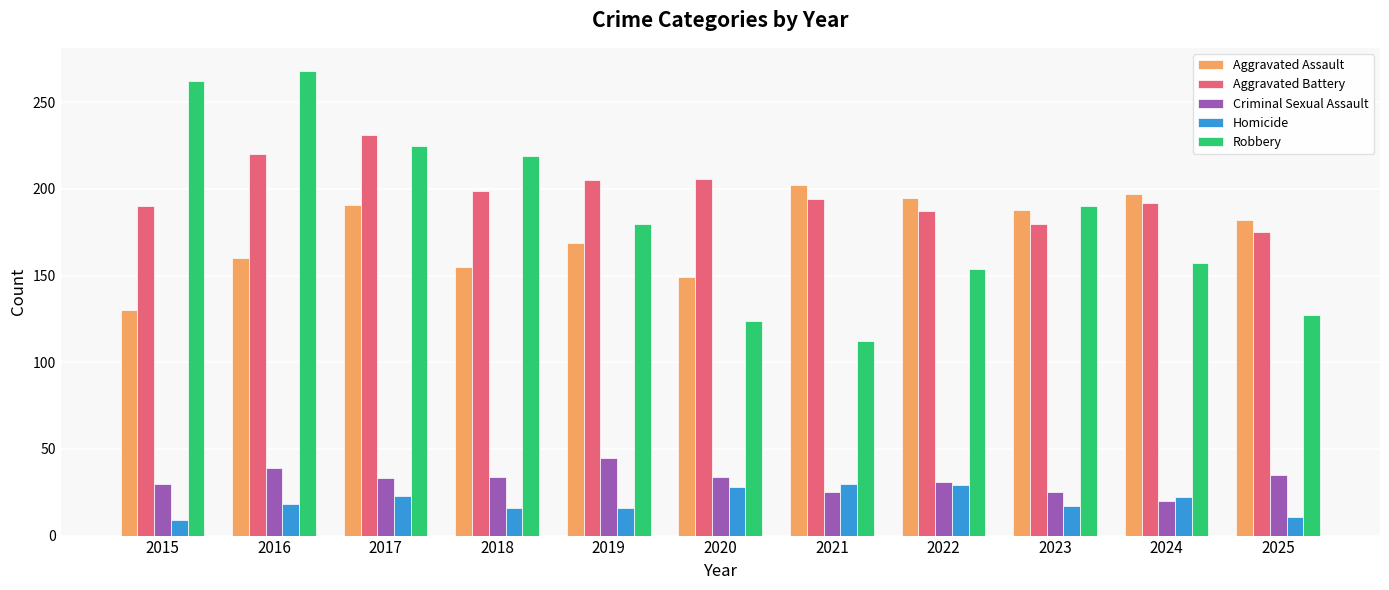

What is the difference between the highest and lowest values at 2025?

171